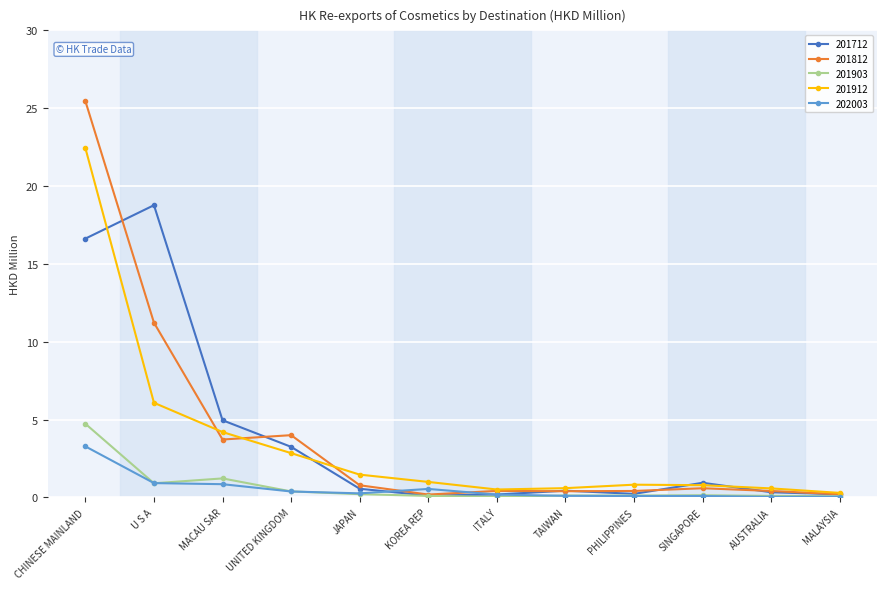

Is the value of 202003 at MACAU SAR greater than the value of 201812 at MALAYSIA?

Yes